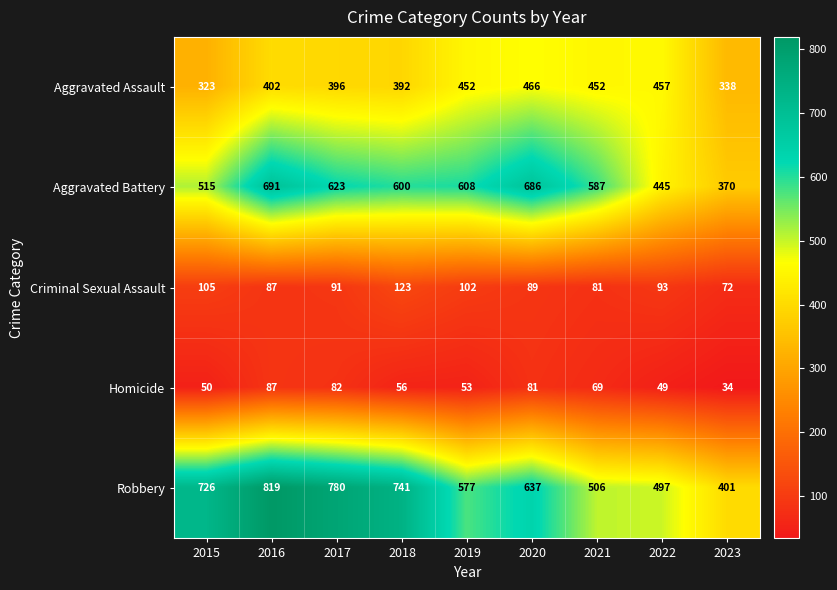

How many distinct data groups are displayed?

5